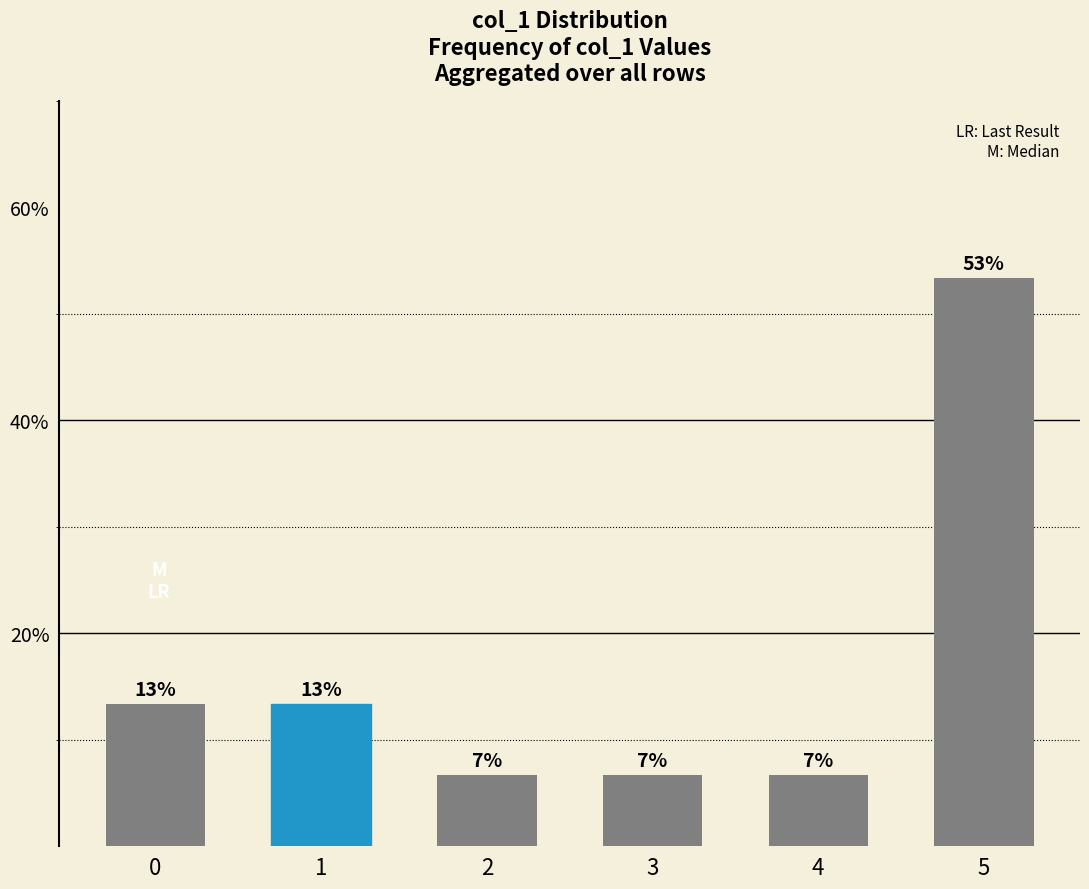

Are the bars horizontal?

No